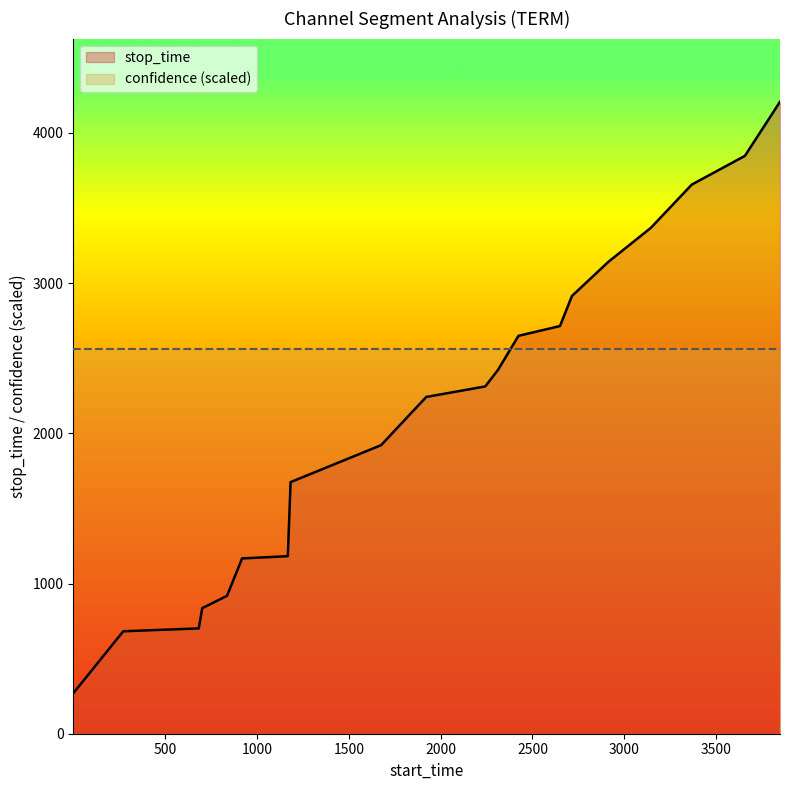

What is the value of the 1st point from the left?

271